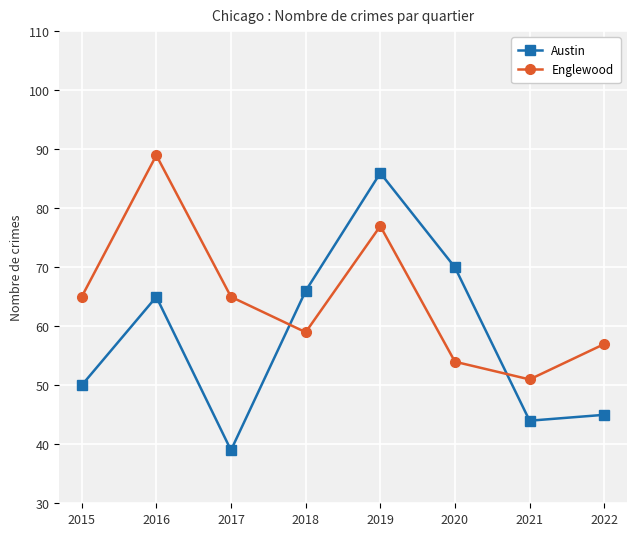

Reading left to right, transcribe all the data shown in this chart.

Austin: 50	65	39	66	86	70	44	45
Englewood: 65	89	65	59	77	54	51	57